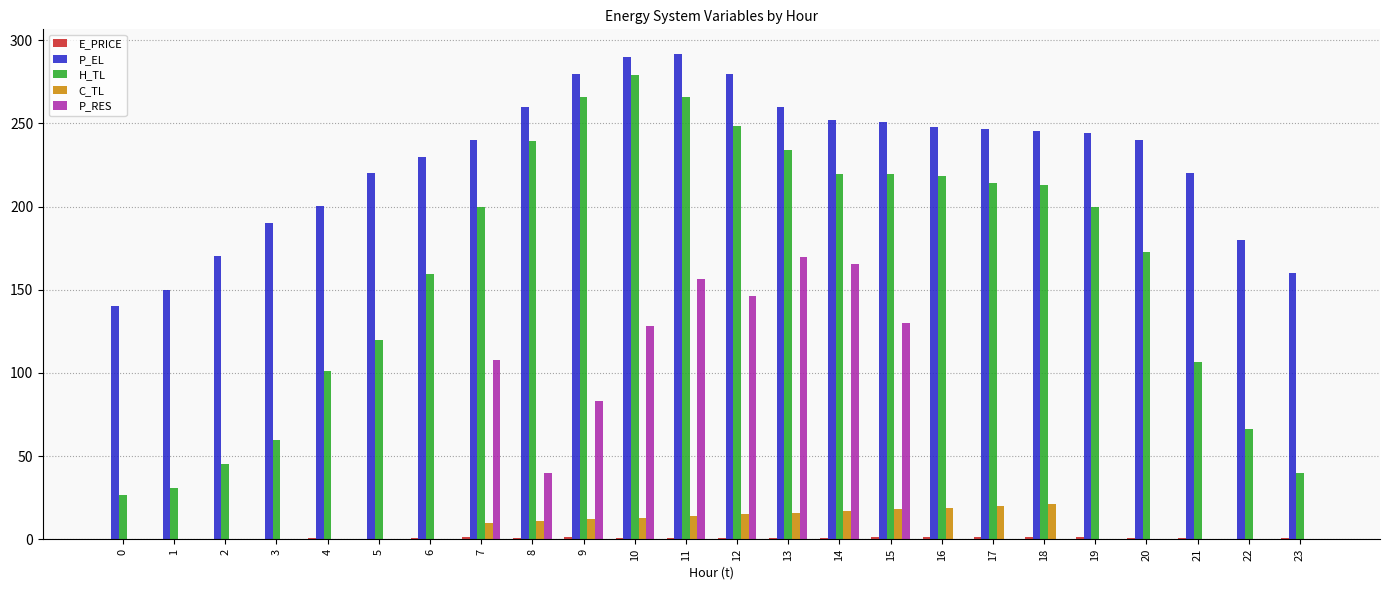

Is it true that C_TL equals 0.0 at 4?

True